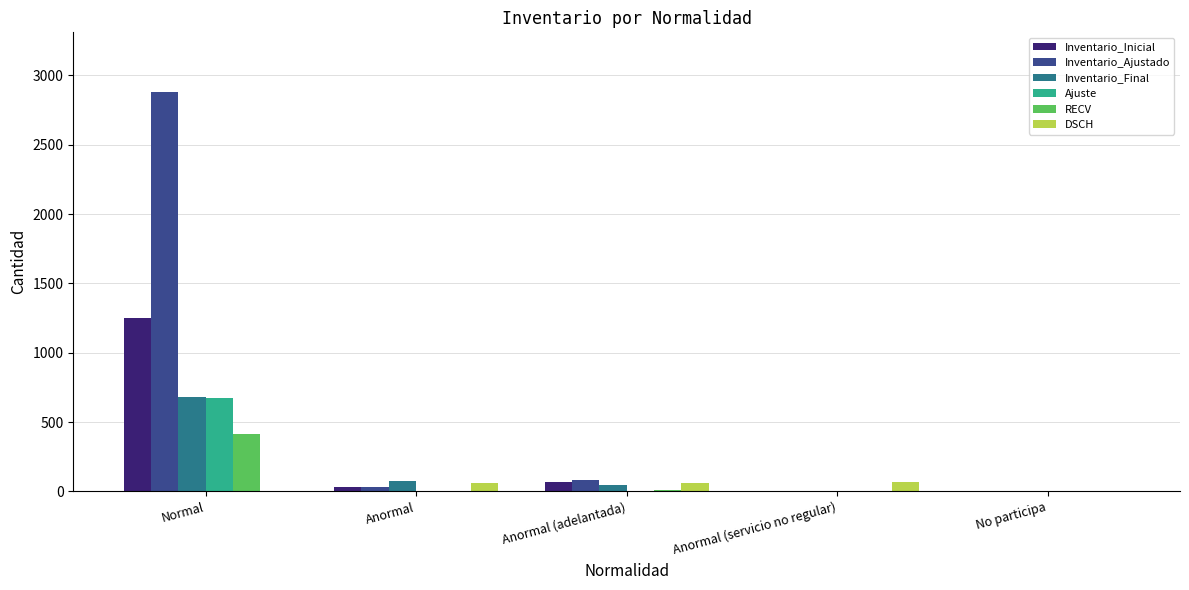

Is it true that Inventario_Ajustado equals -1570 at No participa?

False